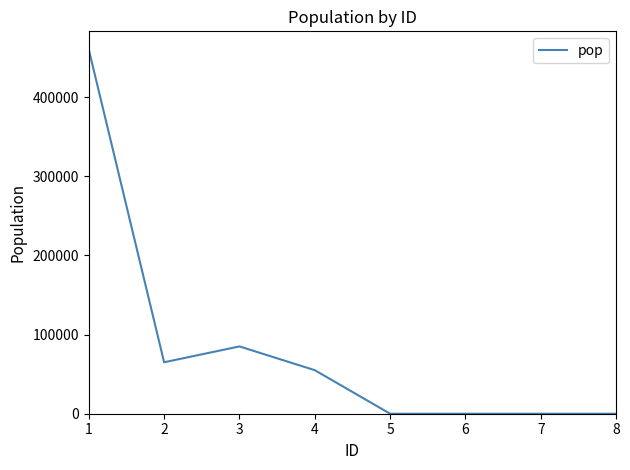

What is the average value?

83125